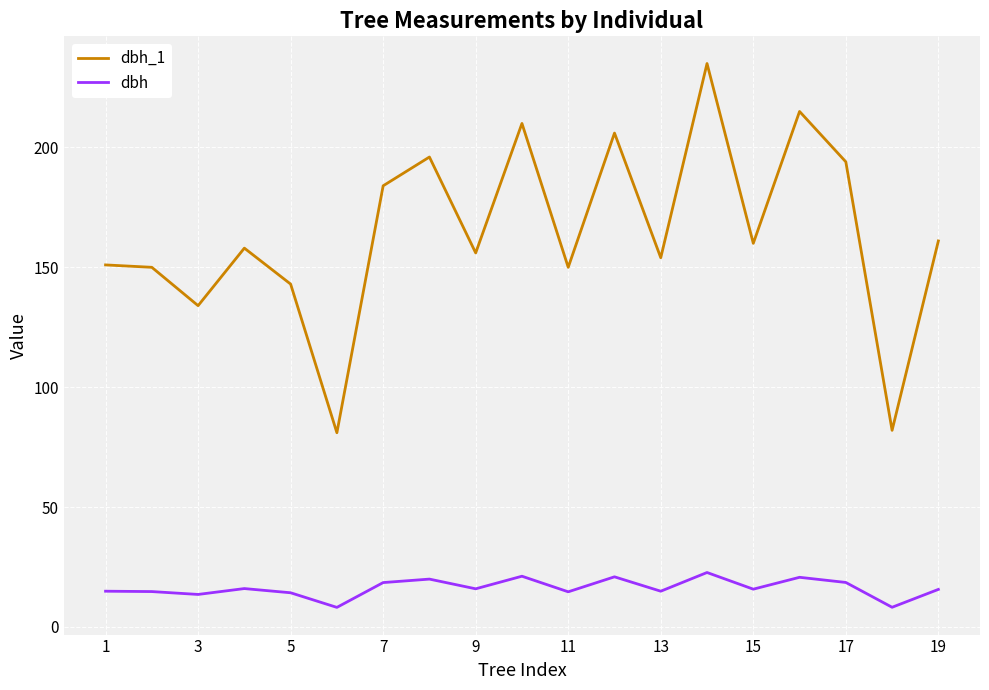

What is the difference between the maximum and minimum values in the dbh_1 series?

154.0